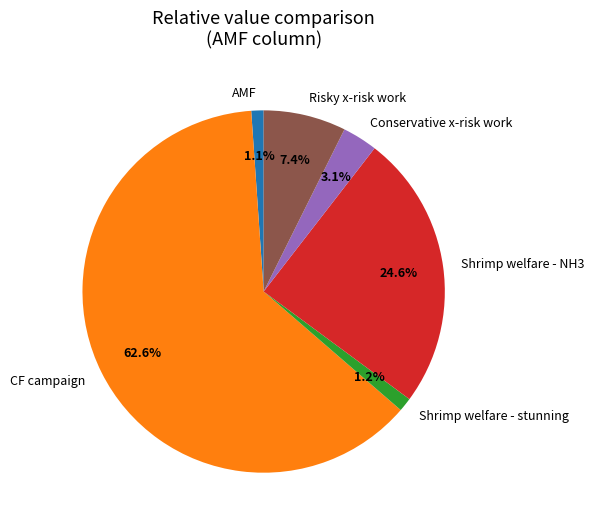

What portion of the pie excludes Risky x-risk work?

92.6%